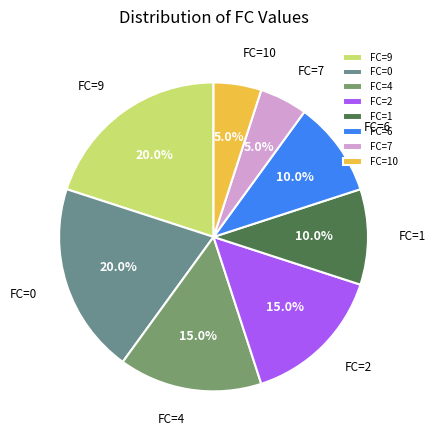

To the nearest percent, what is the combined percentage of FC=2 and FC=6?

25%